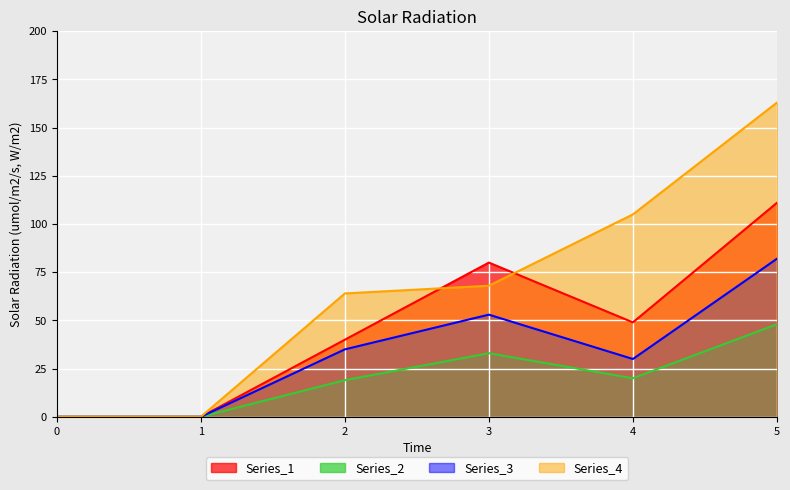

What is the value of the Series_1 point at the 3rd from the left?

40